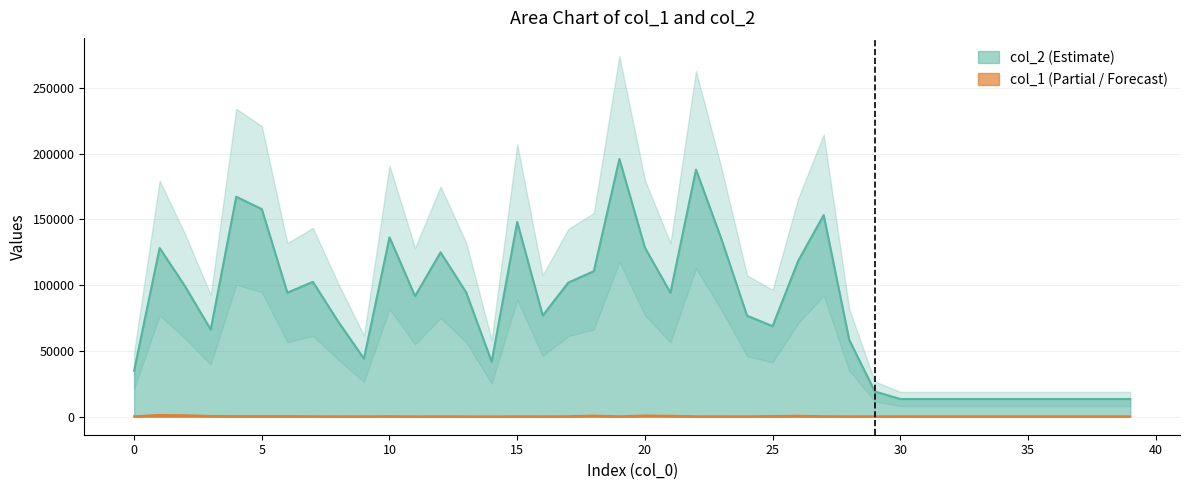

Reading left to right, extract all data points from this chart.

col_2: 34908	128230	98999	66210	167208	157805	94282	102512	72054	44112	136400	91642	124972	94557	41788	148047	76886	101942	110601	195907	128529	94245	187824	134835	76737	68858	118462	153256	58377	19170	13440	13440	13440	13440	13440	13440	13440	13440	13440	13440
col_1: 293	1290	1022	560	396	362	379	310	224	232	359	208	253	221	179	250	218	341	765	274	842	666	281	286	247	435	671	341	262	242	240	240	240	240	240	240	240	240	240	240